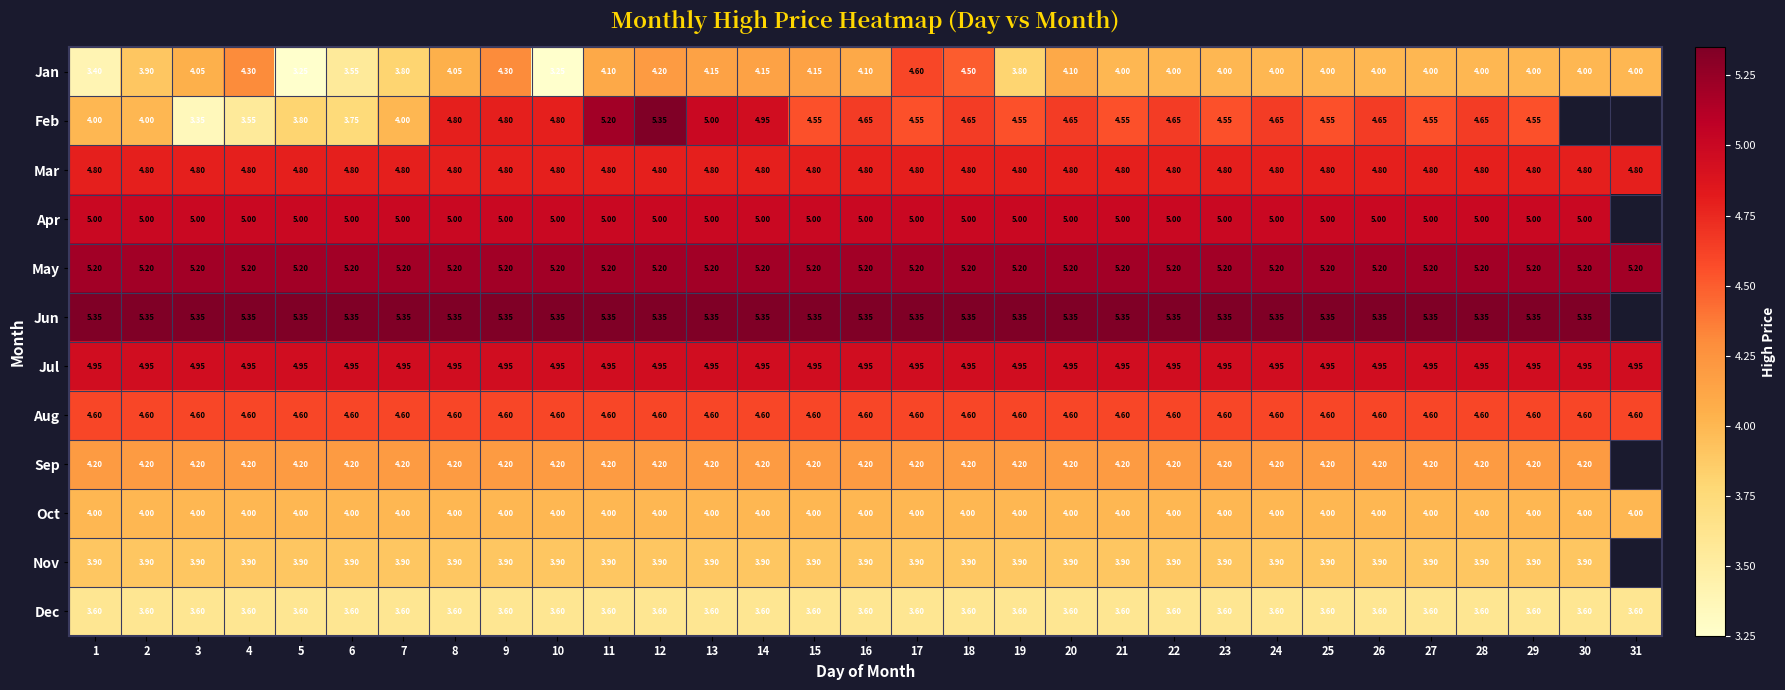

Is the value of Feb at 22 greater than the value of Jun at 15?

No